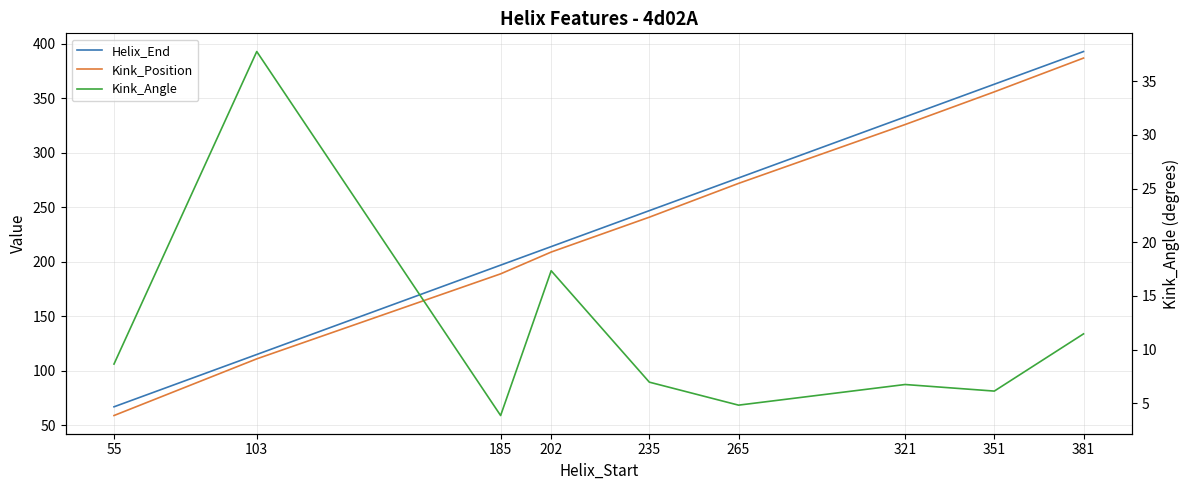

What is the maximum value shown in the chart?

393.0